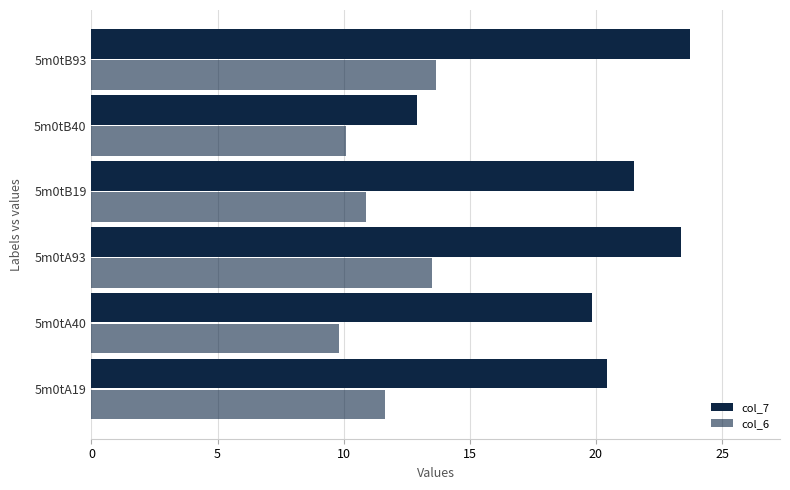

How many values in the col_6 series exceed 11?

3